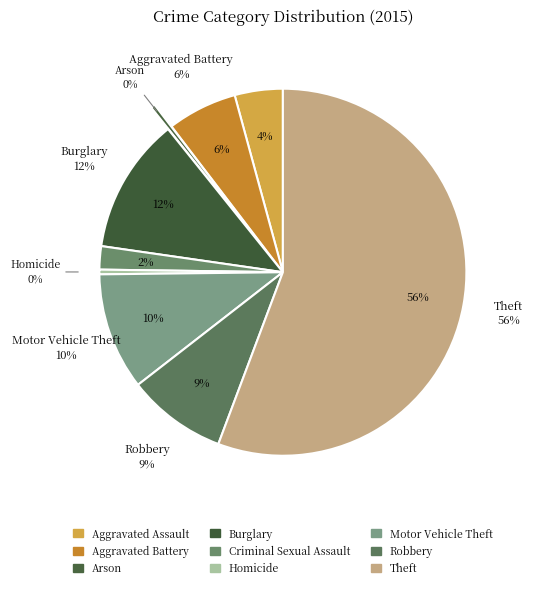

Which slice represents more than half of the pie?

Theft